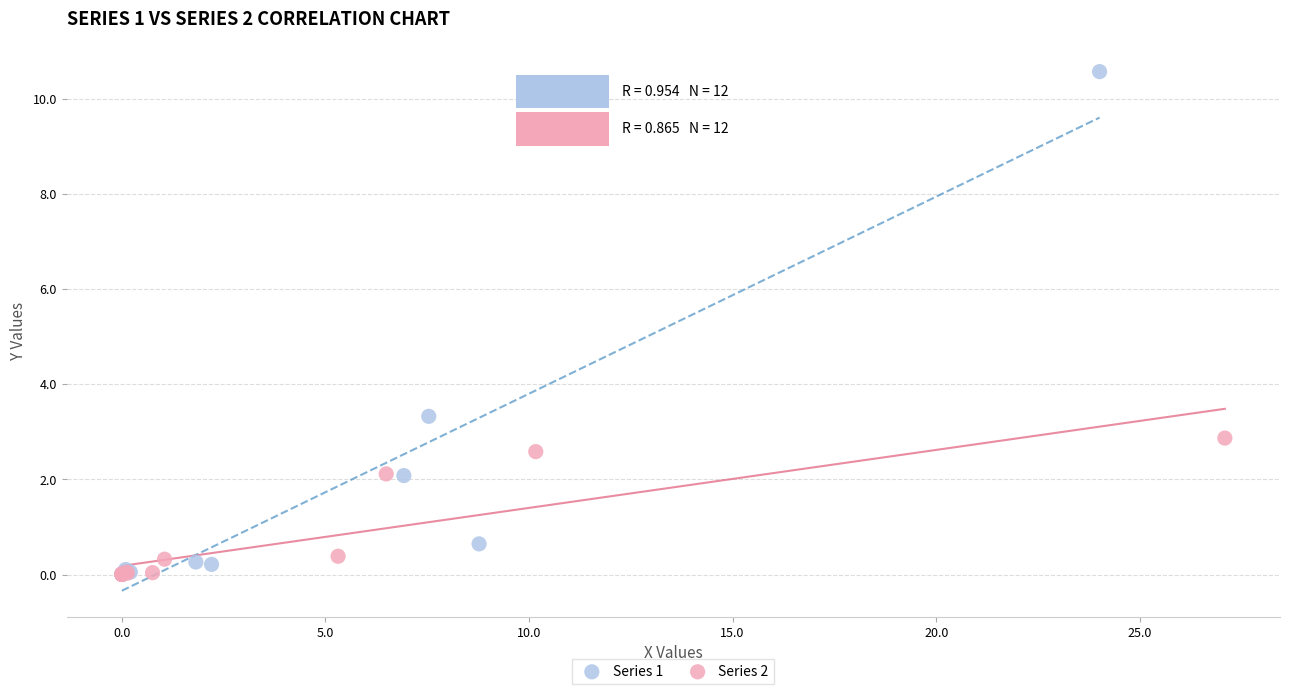

What are all the series names shown in the legend?

Series 1, Series 2